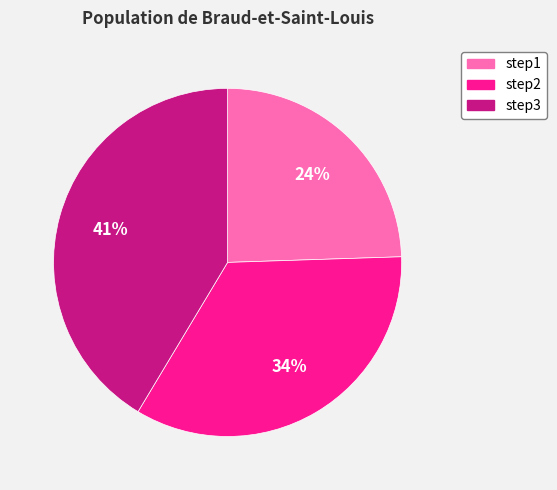

To the nearest percent, what portion does step3 represent?

41%